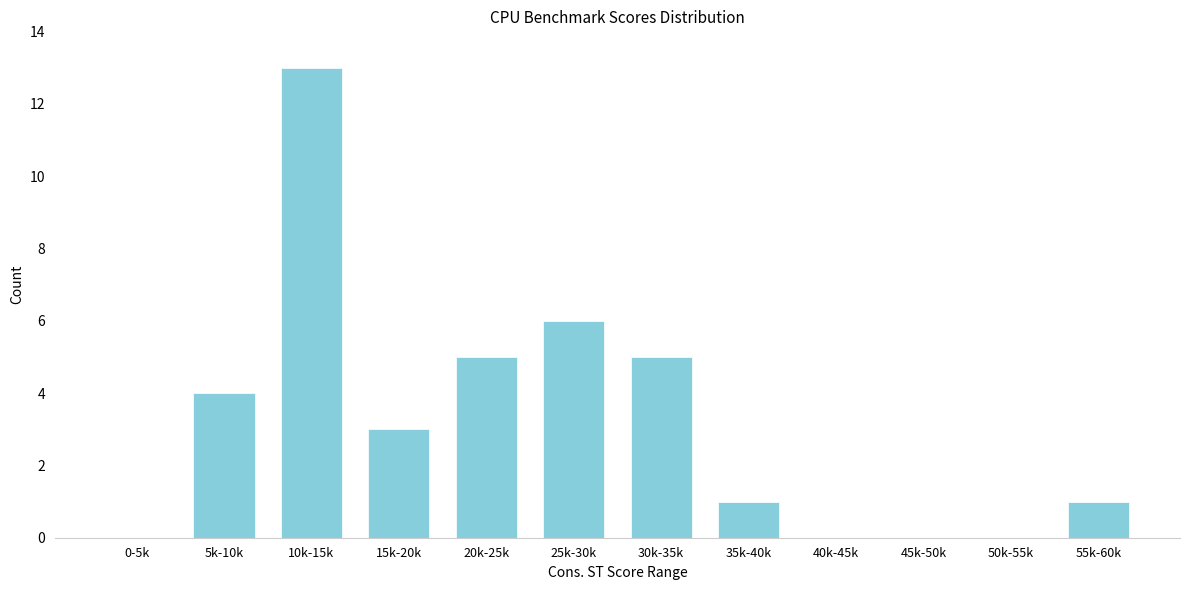

Reading left to right, transcribe all the data shown in this chart.

0-5k=0	5k-10k=4	10k-15k=13	15k-20k=3	20k-25k=5	25k-30k=6	30k-35k=5	35k-40k=1	40k-45k=0	45k-50k=0	50k-55k=0	55k-60k=1